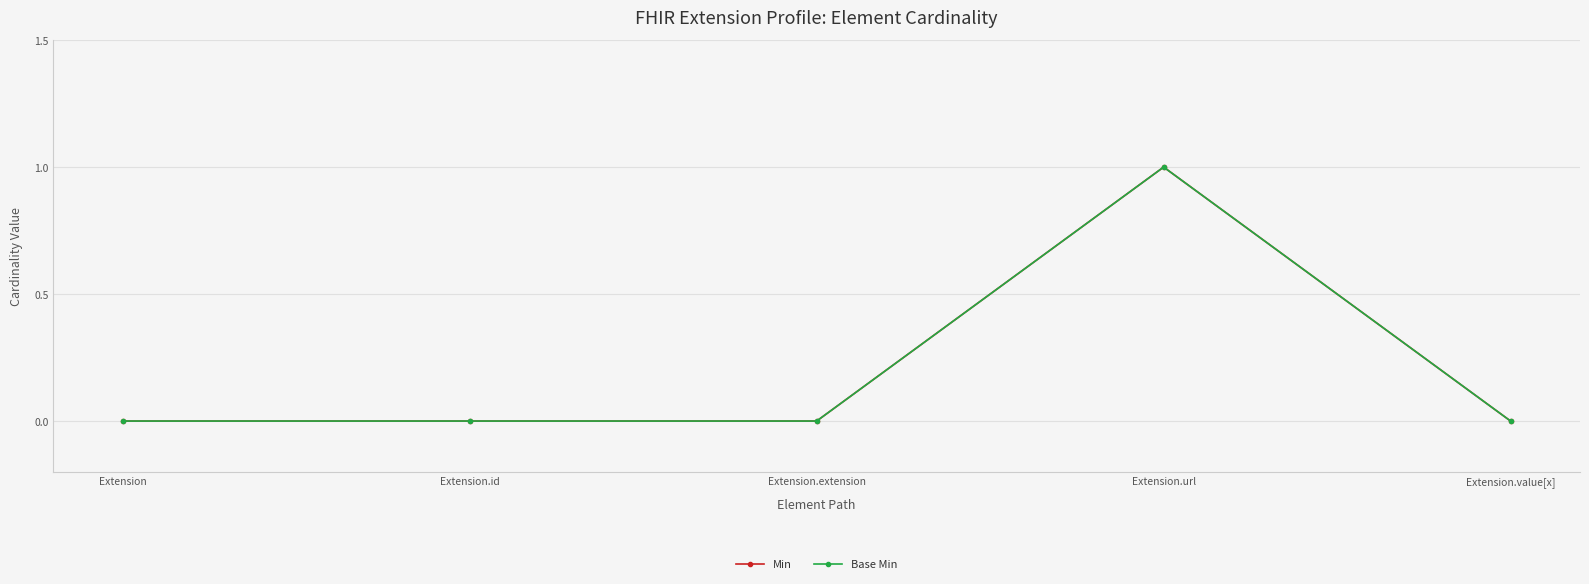

Is the value of Base Min at Extension.url greater than the value of Min at Extension.value[x]?

Yes